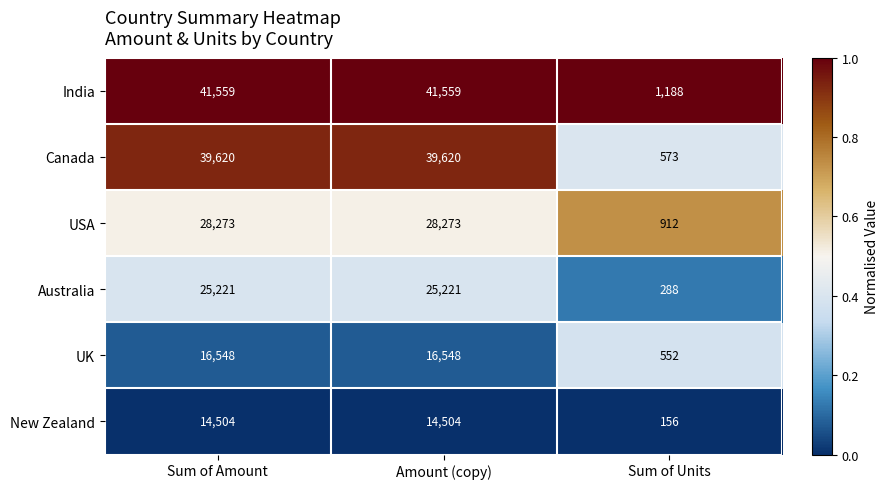

Reading left to right, extract all data points from this chart.

India: 41559	41559	1188
Canada: 39620	39620	573
USA: 28273	28273	912
Australia: 25221	25221	288
UK: 16548	16548	552
New Zealand: 14504	14504	156